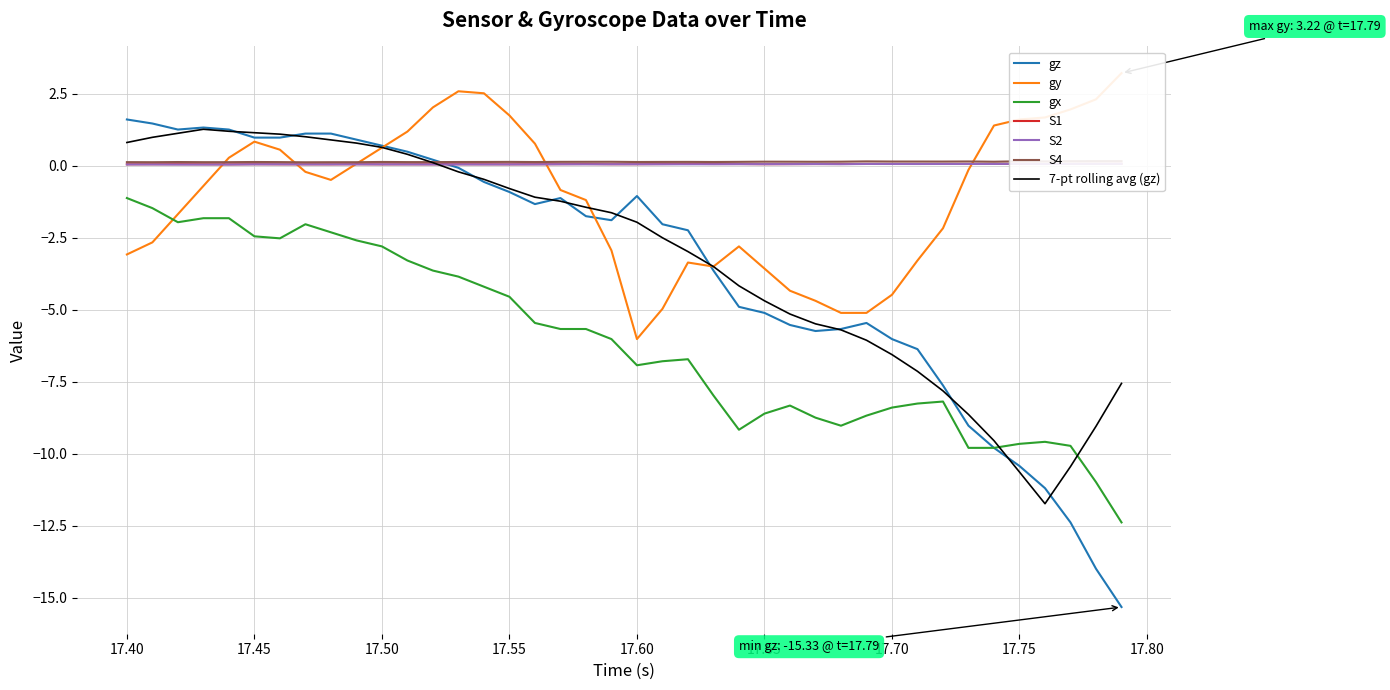

What is the lowest value of the gx series?

-12.4